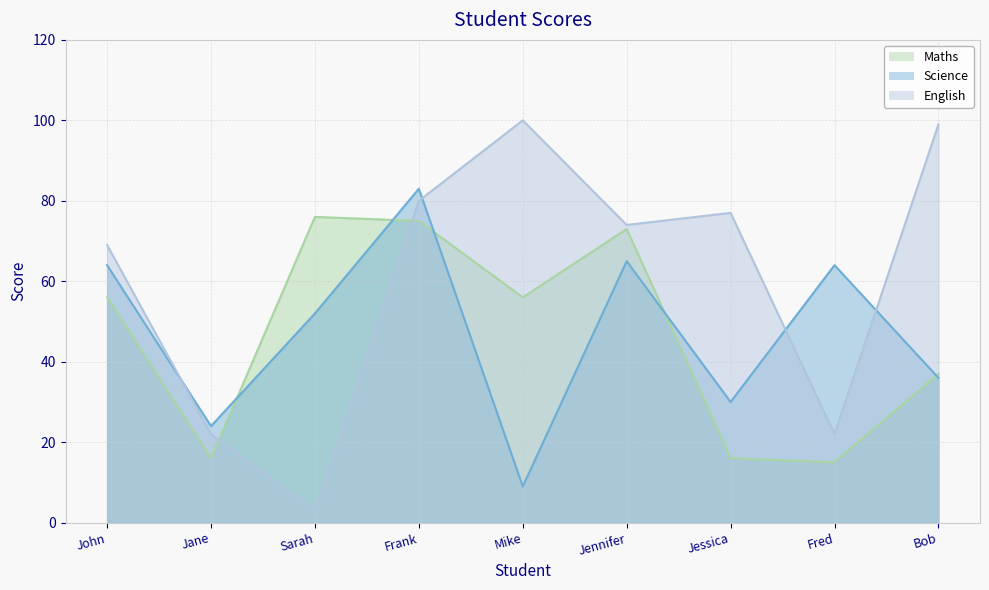

How many interior local valleys does the English series have?

3